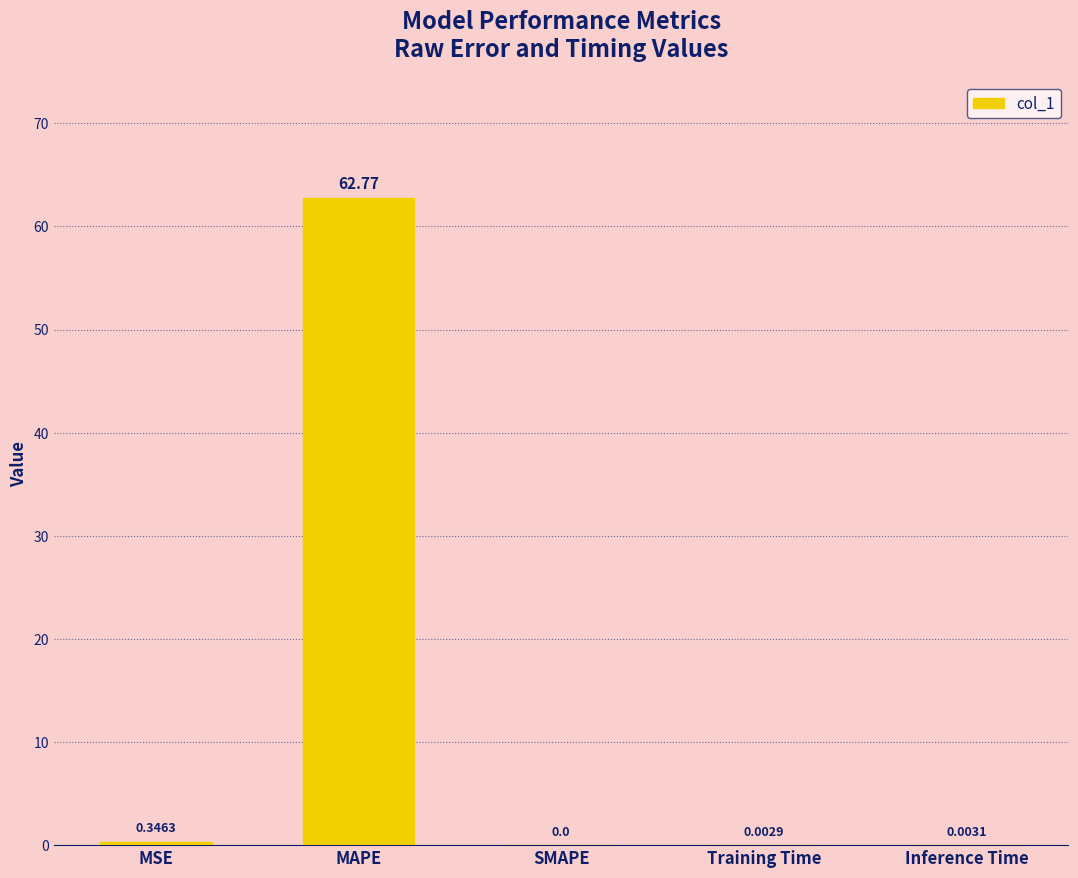

Which has a higher value, SMAPE or MSE?

MSE